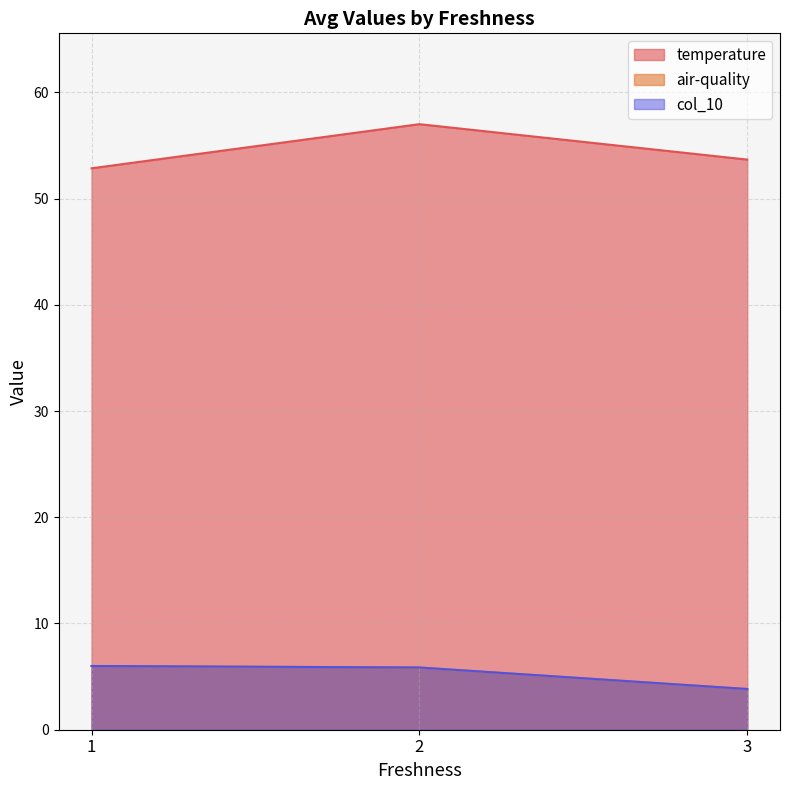

True or false: col_10 and temperature cross at least once.

False